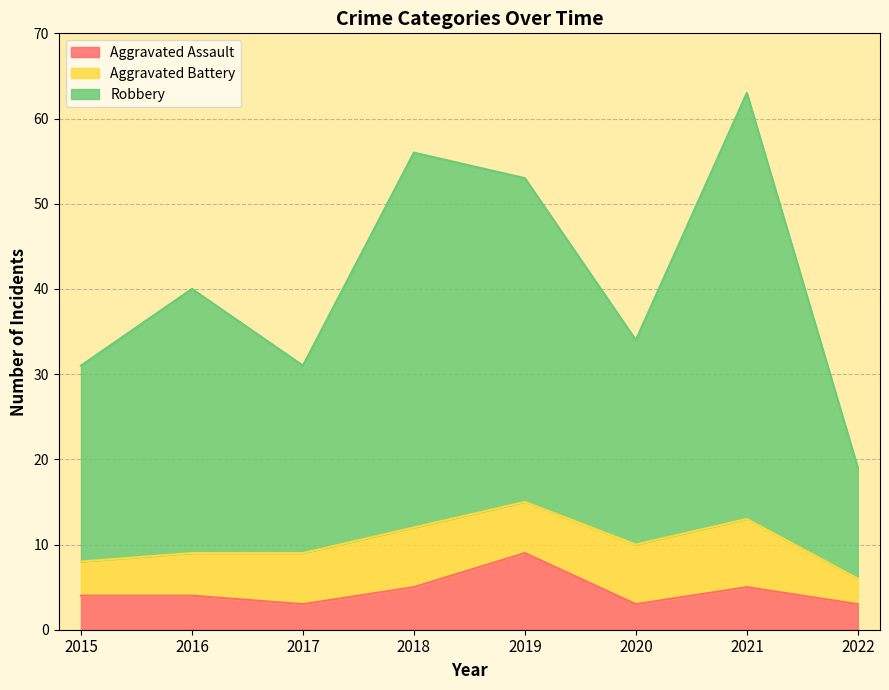

True or false: Robbery has more than 2 interior local peaks.

True